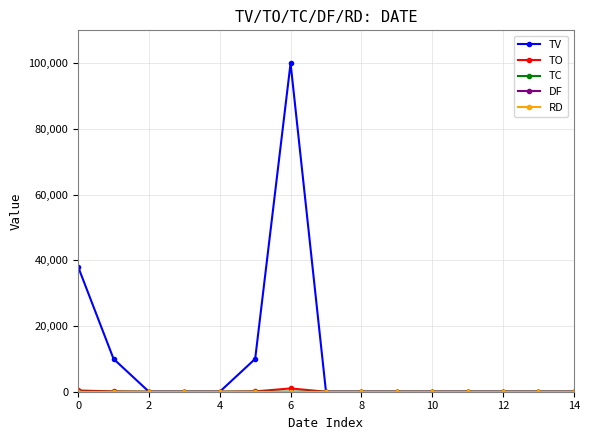

True or false: TC and TO intersect in this chart.

False